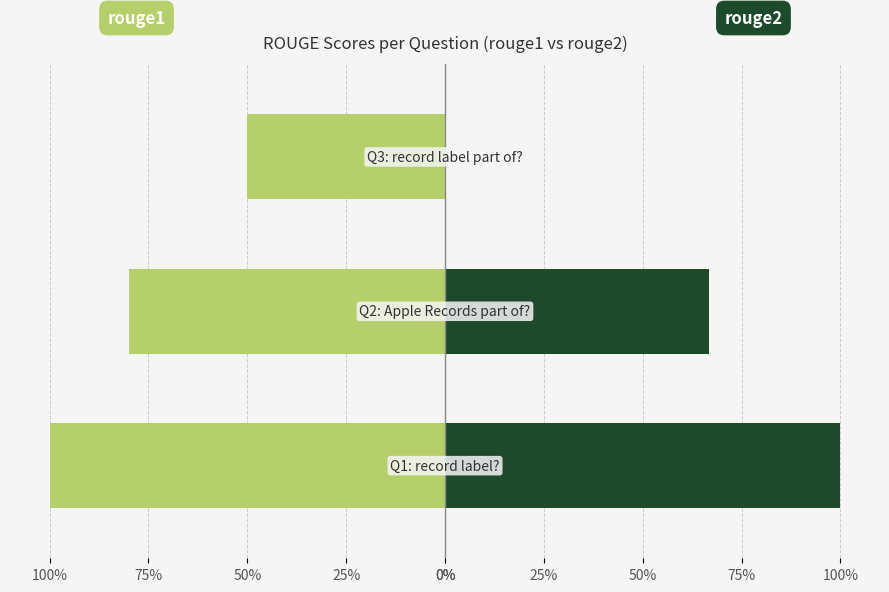

Is the value of rouge2 at 25% greater than the value of rouge1 at 0%?

Yes